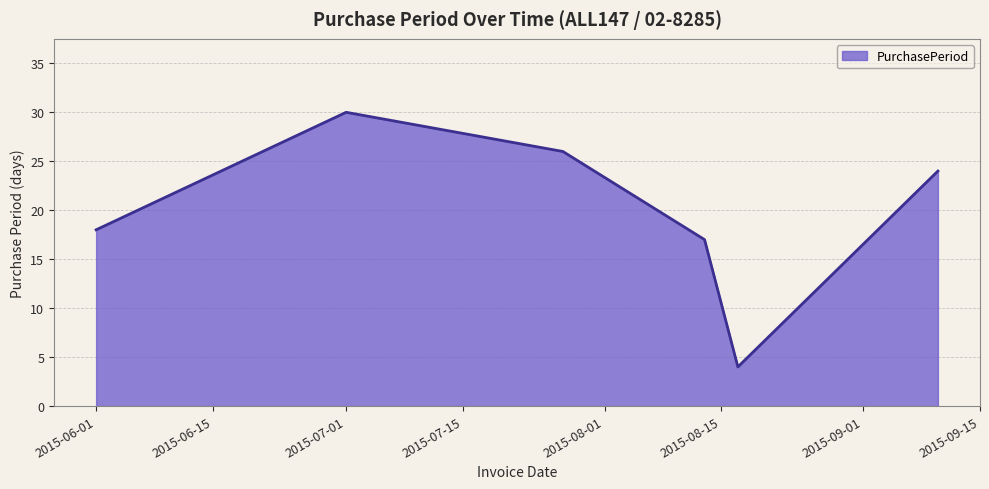

How many interior local peaks (higher than both neighbors) does the data have?

1